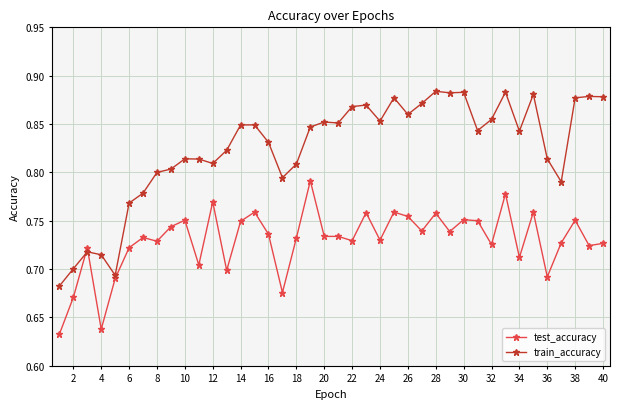

Which series has the largest range (max minus min)?

train_accuracy